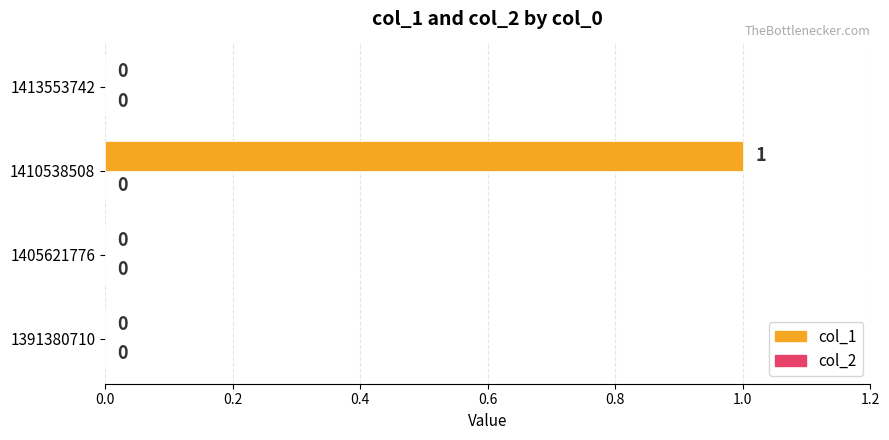

How many values are between 0 and 1?

4